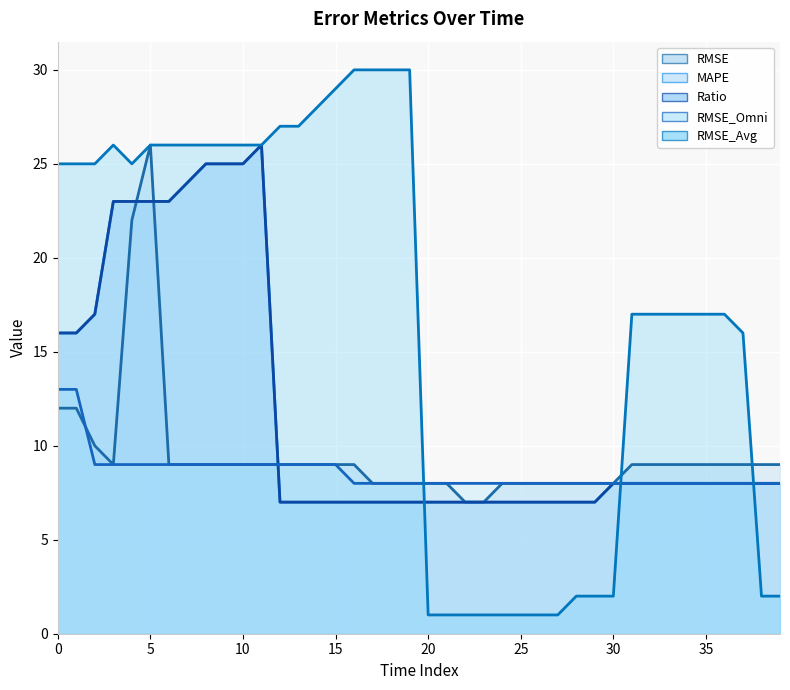

Reading left to right, what are all the values shown in this chart?

RMSE: 12	12	10	9	22	26	9	9	9	9	9	9	9	9	9	9	9	8	8	8	8	8	7	7	8	8	8	8	8	8	8	9	9	9	9	9	9	9	9	9
MAPE: 16	16	17	23	23	23	23	24	25	25	25	26	7	7	7	7	7	7	7	7	7	7	7	7	7	7	7	7	7	7	8	8	8	8	8	8	8	8	8	8
Ratio: 16	16	17	23	23	23	23	24	25	25	25	26	7	7	7	7	7	7	7	7	7	7	7	7	7	7	7	7	7	7	8	8	8	8	8	8	8	8	8	8
RMSE_Omni: 13	13	9	9	9	9	9	9	9	9	9	9	9	9	9	9	8	8	8	8	8	8	8	8	8	8	8	8	8	8	8	8	8	8	8	8	8	8	8	8
RMSE_Avg: 25	25	25	26	25	26	26	26	26	26	26	26	27	27	28	29	30	30	30	30	1	1	1	1	1	1	1	1	2	2	2	17	17	17	17	17	17	16	2	2